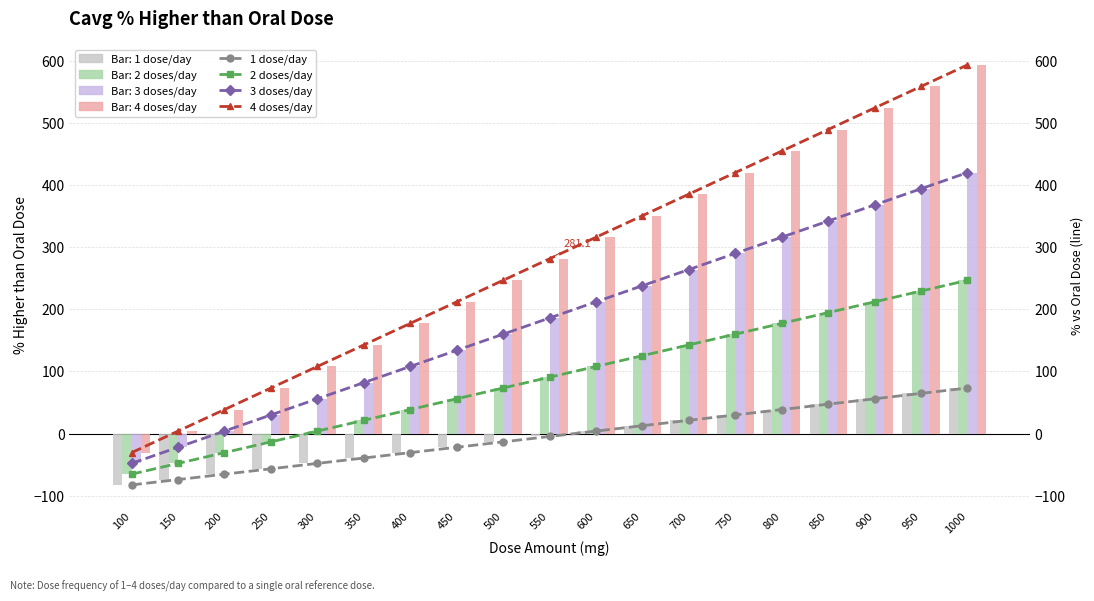

Reading left to right, transcribe all the data shown in this chart.

1 dose/day: 100=-82.7	150=-74.0	200=-65.3	250=-56.7	300=-48.0	350=-39.4	400=-30.7	450=-22.0	500=-13.4	550=-4.7	600=4.0	650=12.6	700=21.3	750=29.9	800=38.6	850=47.3	900=55.9	950=64.6	1000=73.2
2 doses/day: 100=-65.3	150=-48.0	200=-30.7	250=-13.4	300=4.0	350=21.3	400=38.6	450=55.9	500=73.2	550=90.6	600=107.9	650=125.2	700=142.6	750=159.9	800=177.2	850=194.5	900=211.8	950=229.2	1000=246.5
3 doses/day: 100=-48.0	150=-22.0	200=4.0	250=29.9	300=55.9	350=81.9	400=107.9	450=133.9	500=159.9	550=185.9	600=211.8	650=237.8	700=263.8	750=289.8	800=315.8	850=341.8	900=367.8	950=393.8	1000=419.8
4 doses/day: 100=-30.7	150=4.0	200=38.6	250=73.2	300=107.9	350=142.6	400=177.2	450=211.8	500=246.5	550=281.1	600=315.8	650=350.5	700=385.1	750=419.8	800=454.4	850=489.1	900=523.7	950=558.4	1000=593.0